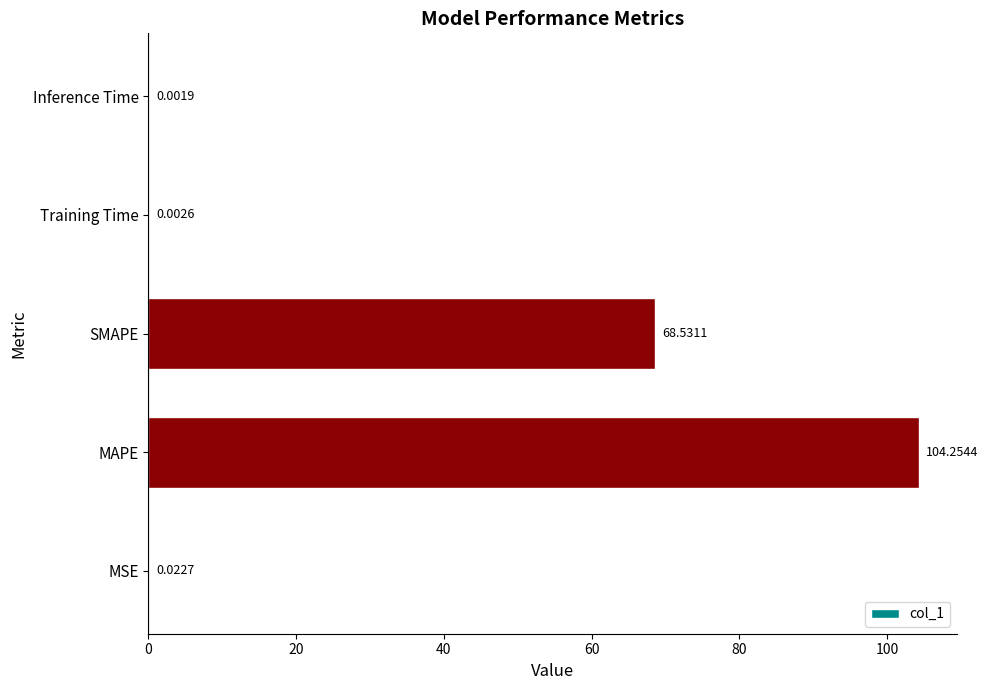

What is the sum of the values at Inference Time and SMAPE?

68.5